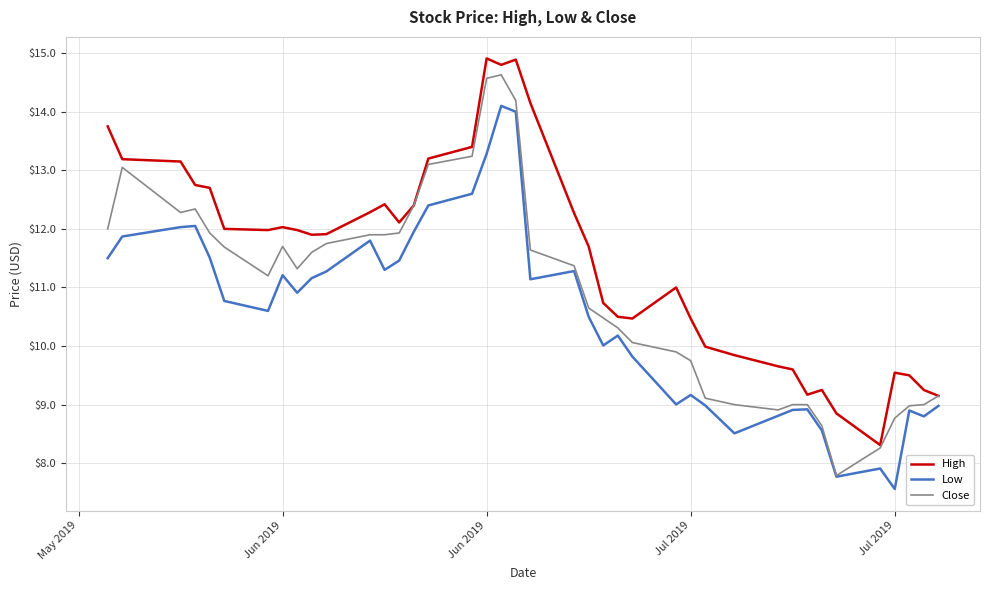

Rank the series by their average value, from lowest to highest.

Low, Close, High